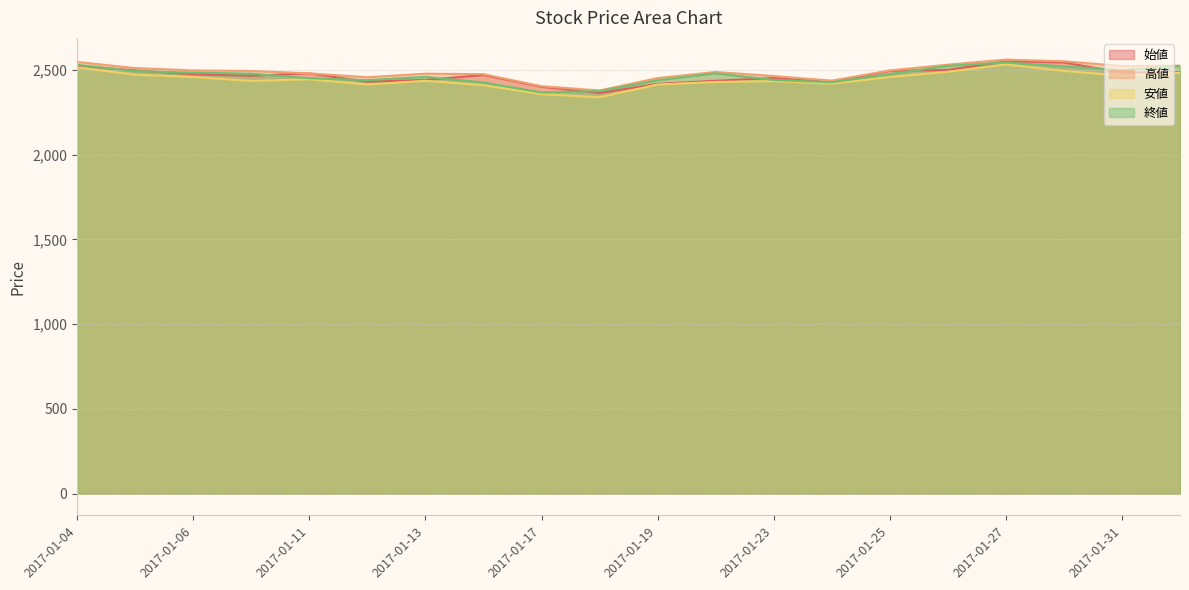

What is the label of the 8th point from the left?

2017-01-16